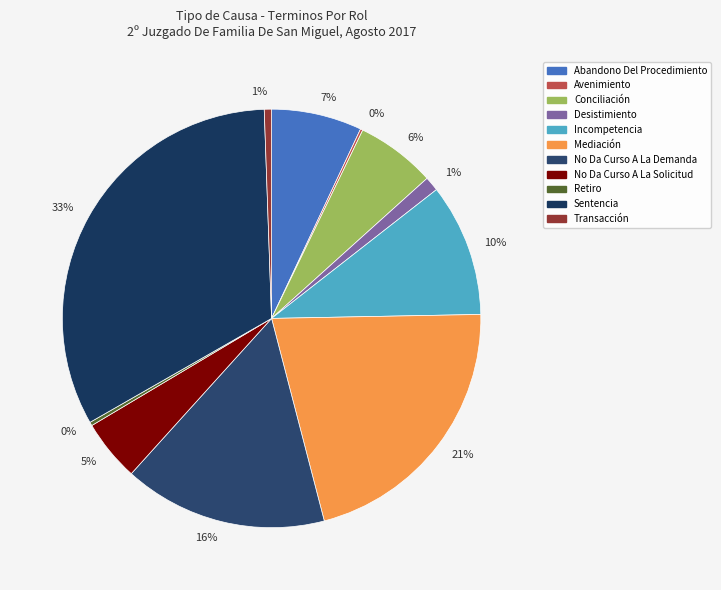

Which slice is the largest?

Sentencia